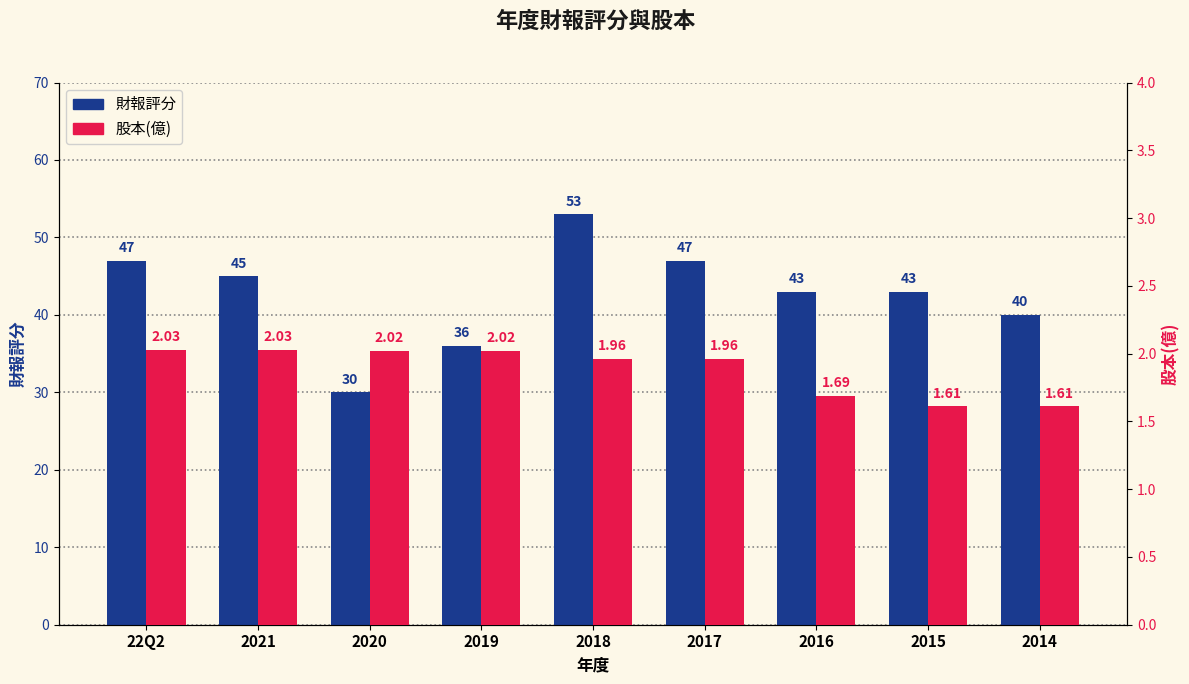

The value of 財報評分 at 2020 is 30.0. True or false?

True